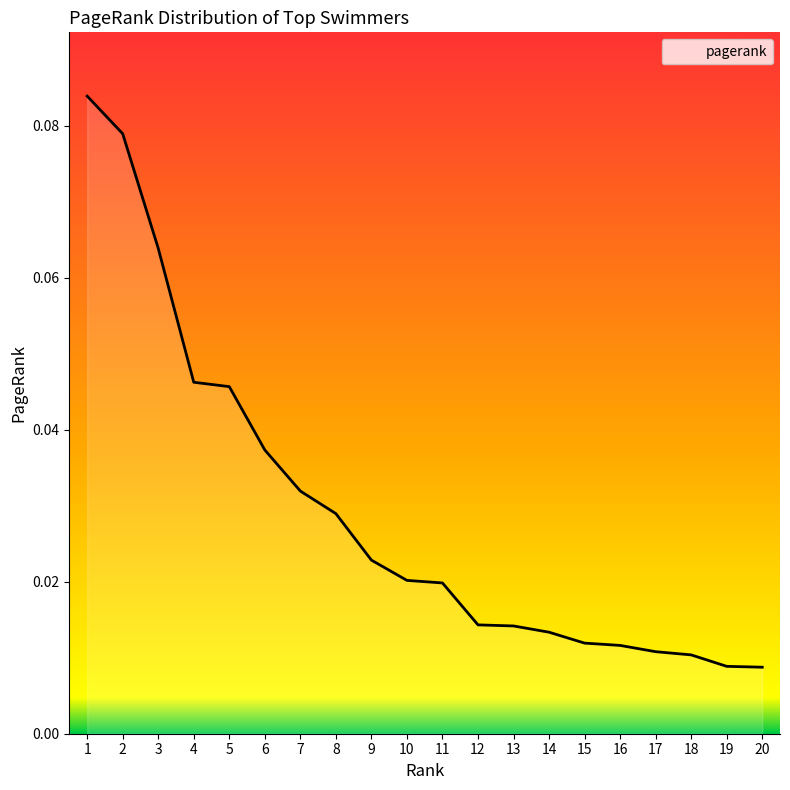

Between 11 and 9, which is larger?

9